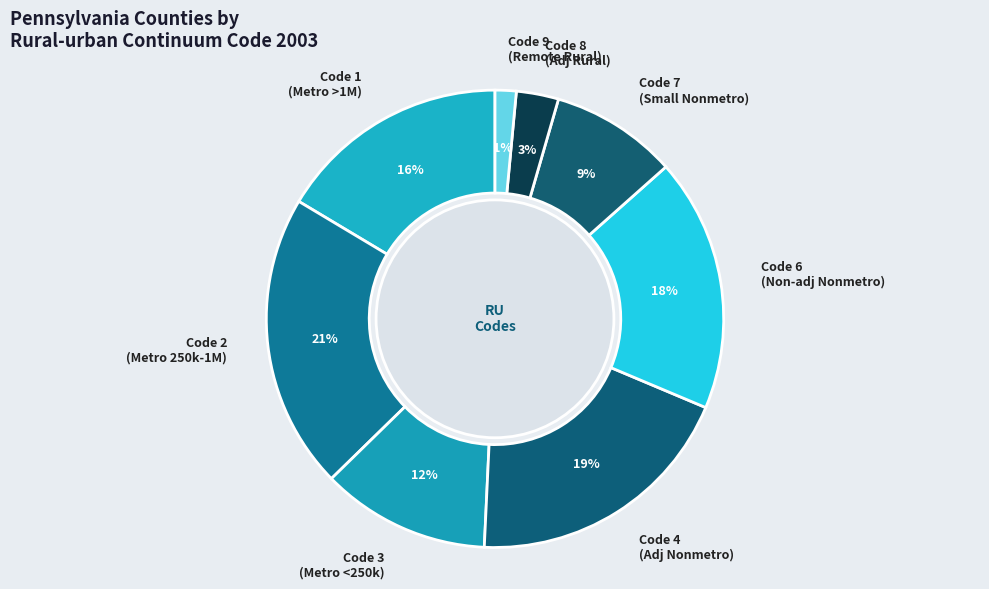

To the nearest percent, what is the average slice percentage?

12%